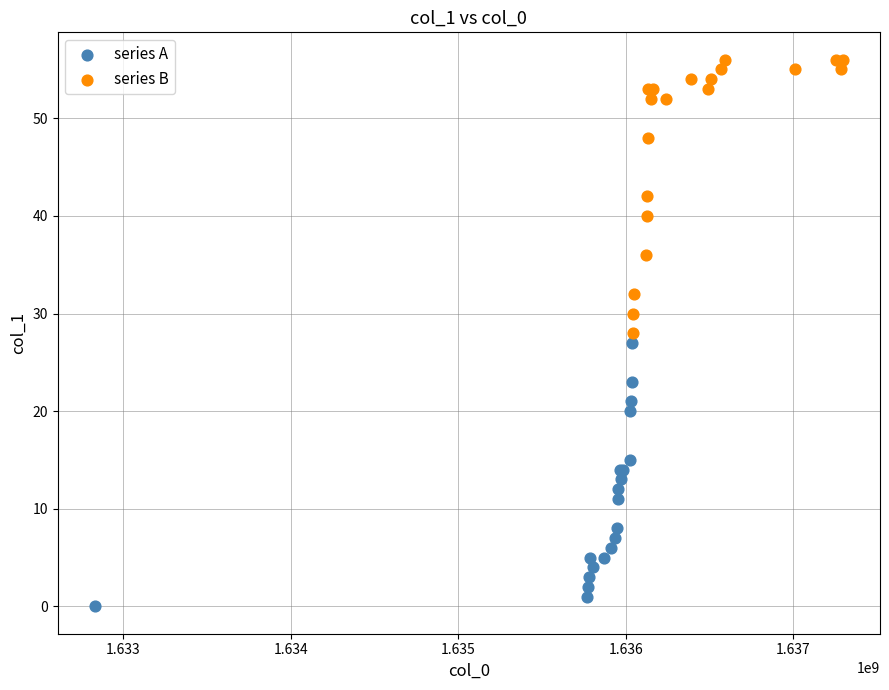

Which series contains the lowest Y value?

series A